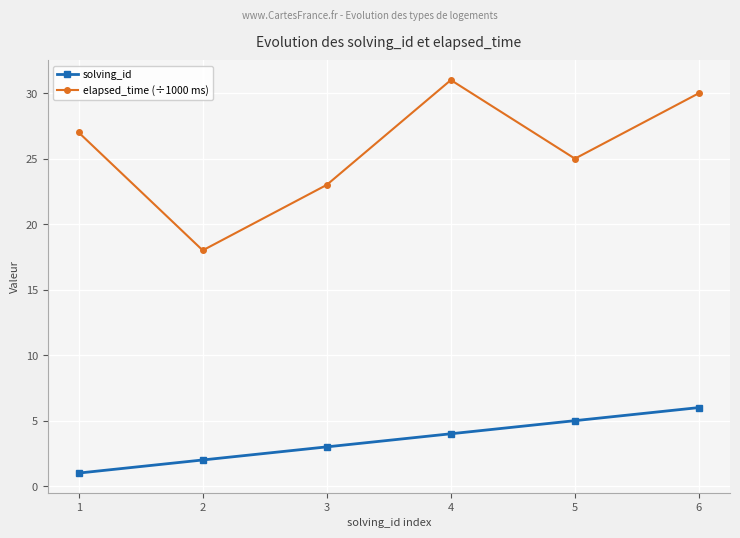

How many values in the solving_id series are below 4?

3